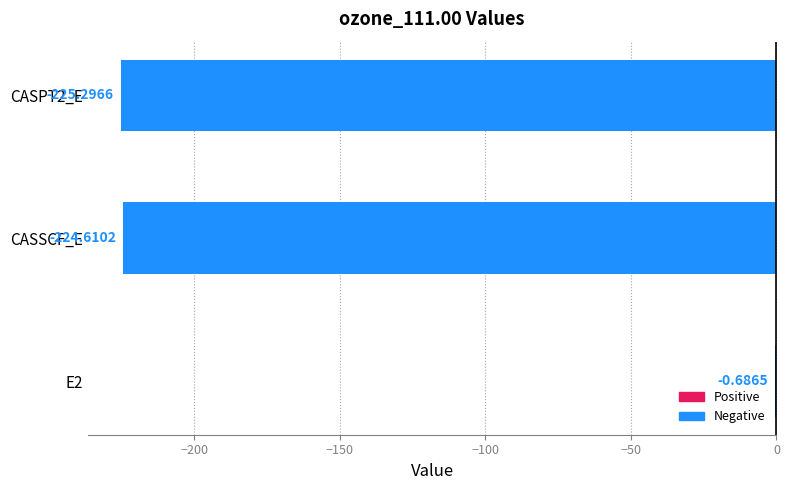

Where is the data nearest to the value -112?

E2